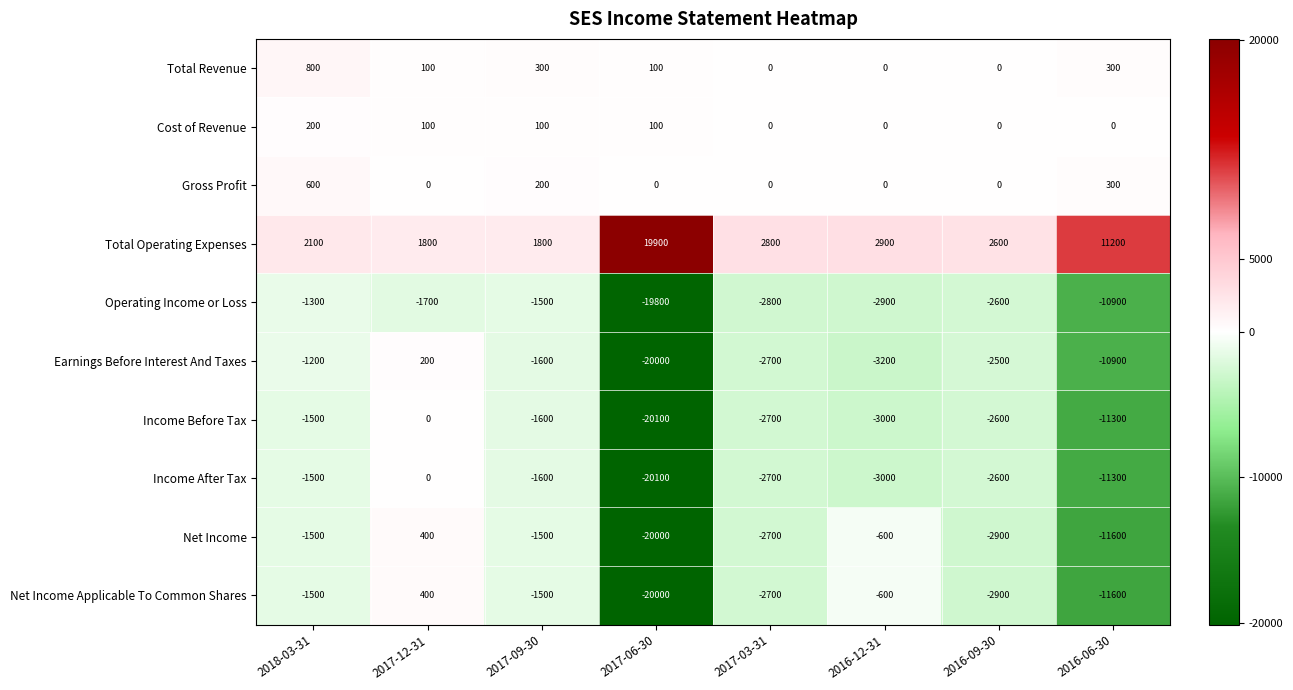

Is the value of Gross Profit at 2018-03-31 greater than the value of Income Before Tax at 2018-03-31?

Yes